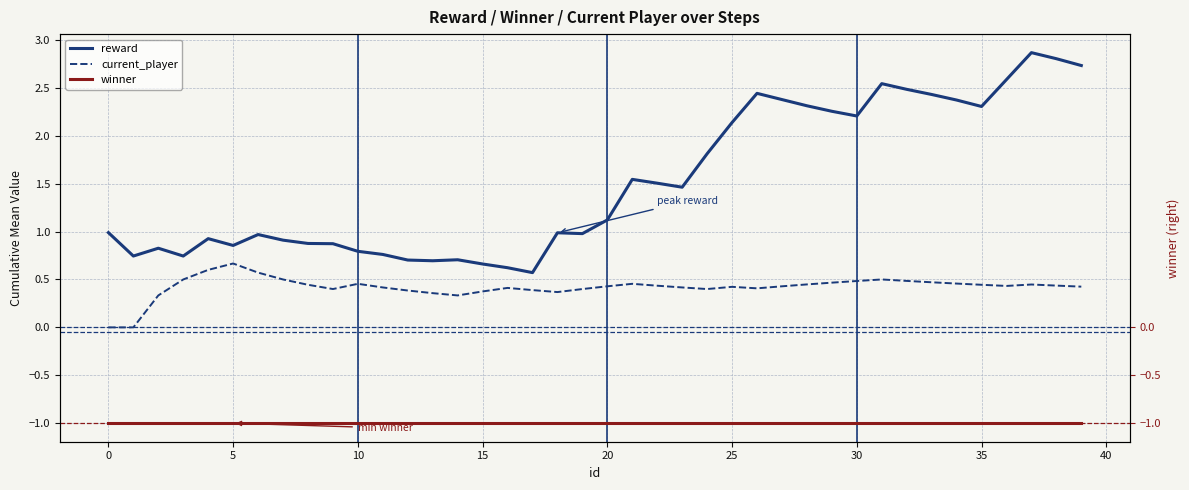

In current_player, how many points are lower than both neighbors (excluding endpoints)?

6